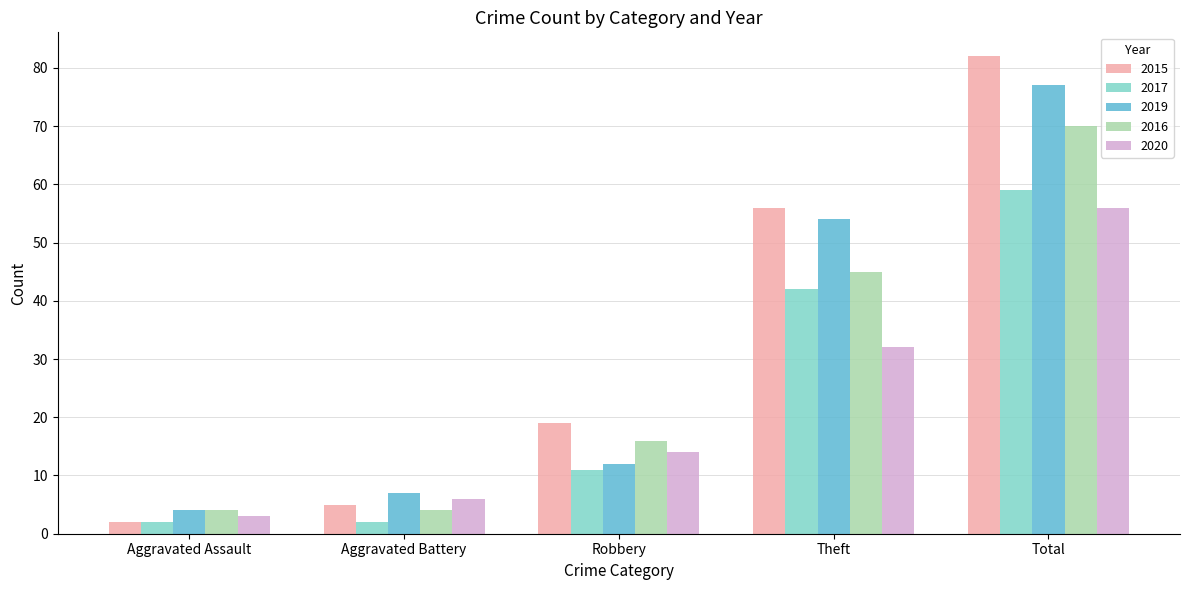

What is the average value of the 2016 series?

28